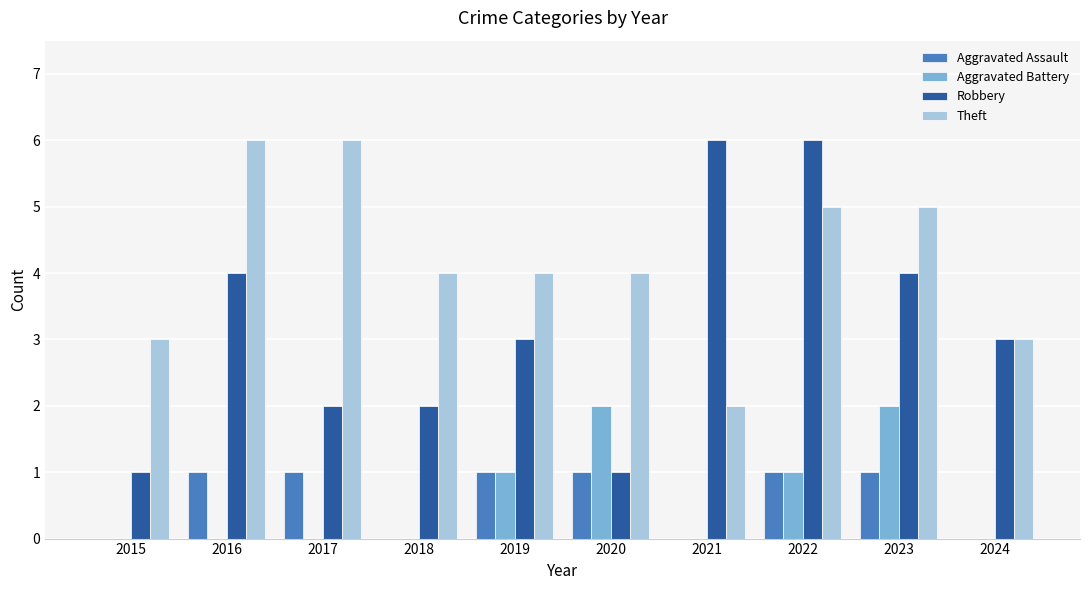

What are all the series names shown in the legend?

Aggravated Assault, Aggravated Battery, Robbery, Theft